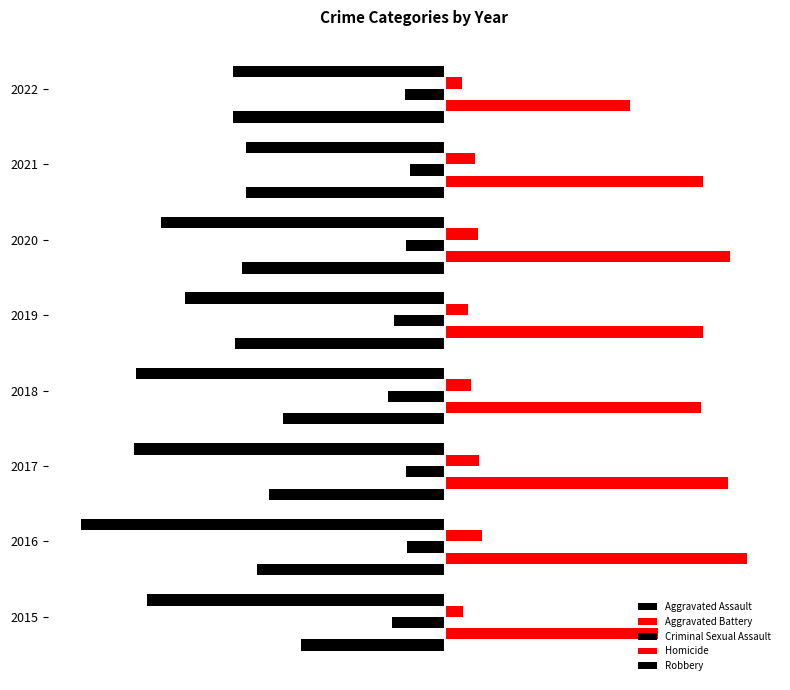

What is the sum of all Homicide values?

331